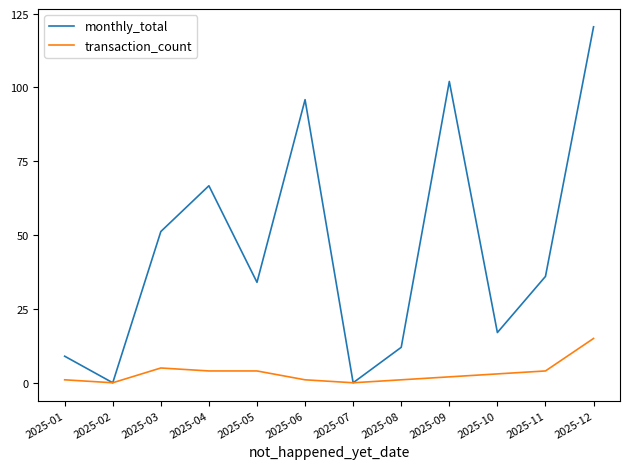

What is the maximum value for transaction_count?

15.0